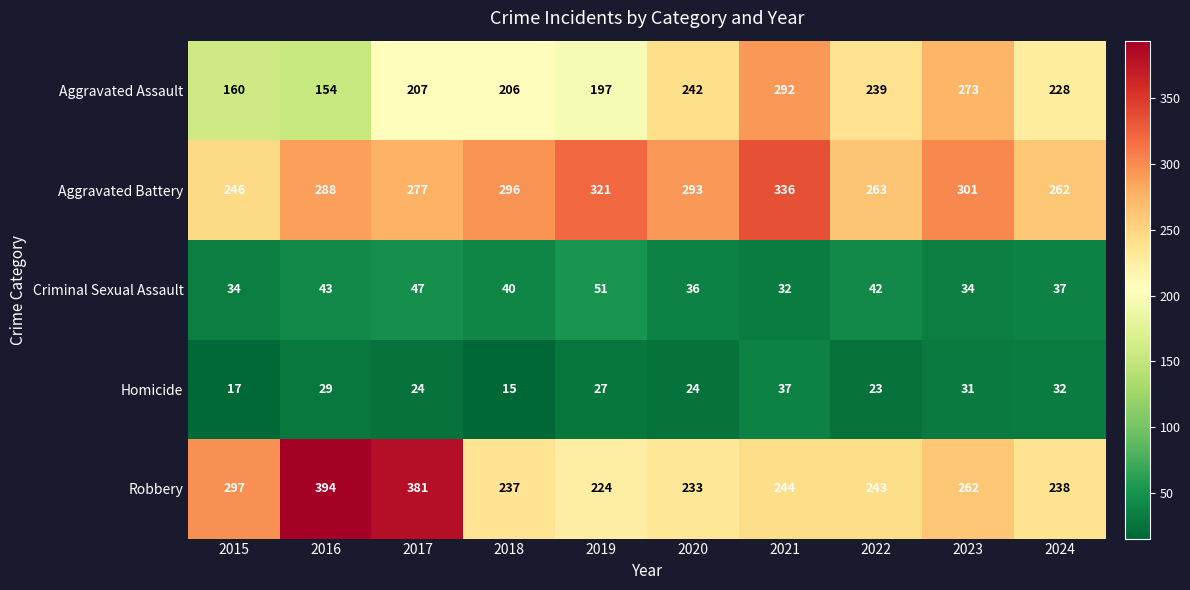

Which series changed the most between 2015 and 2016?

Robbery